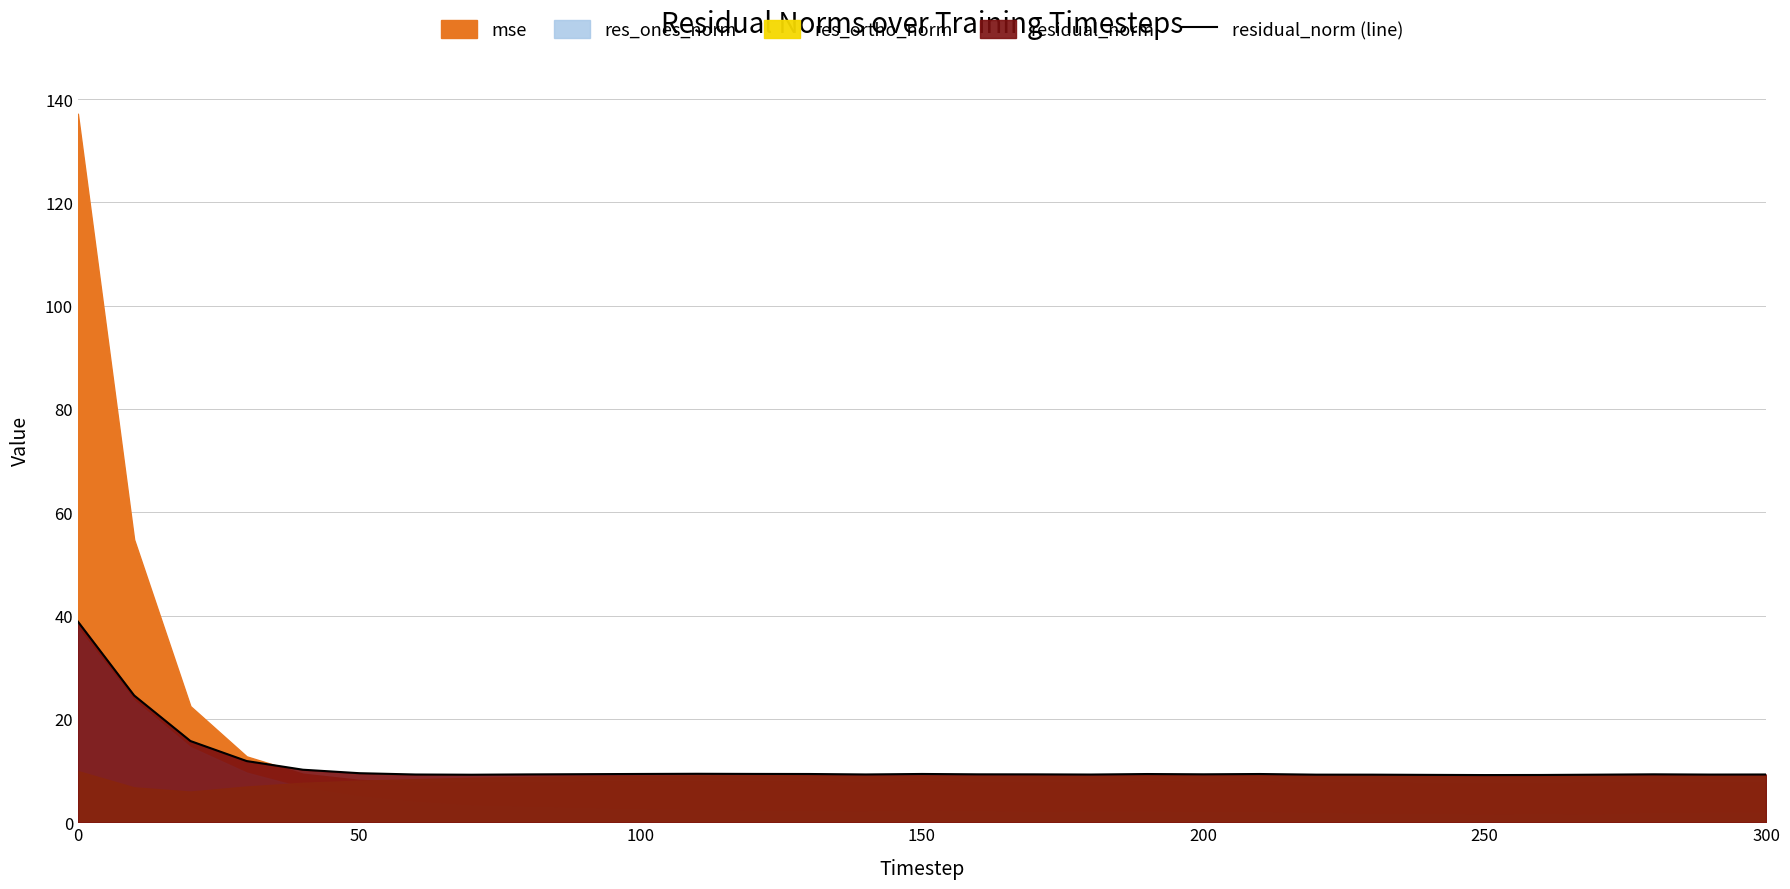

What is the value of the 24th point from the left?

9.2